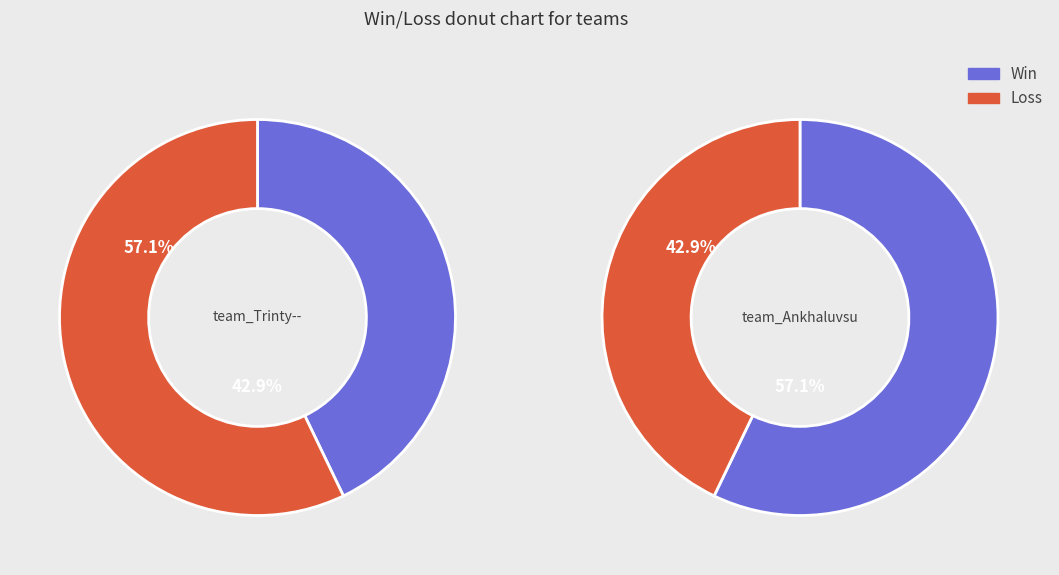

How much of the chart is everything except team_Trinty--?

57.1%